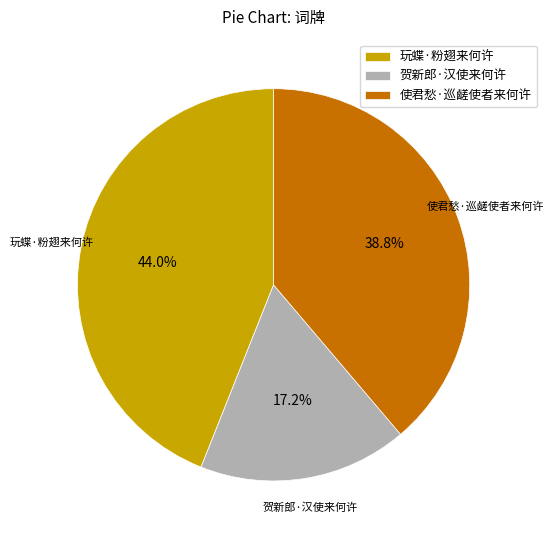

Combined, do 玩蝶·粉翅来何许 and 贺新郎·汉使来何许 account for over 50%?

Yes